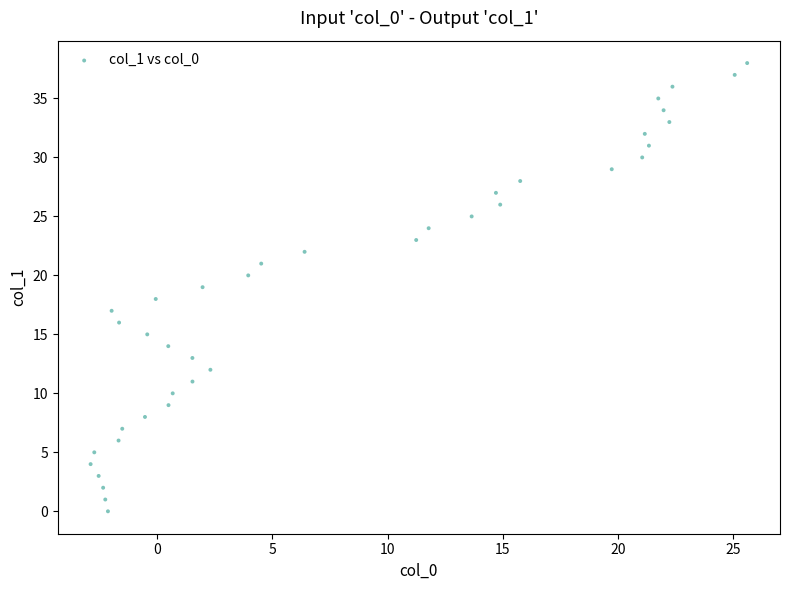

Count the number of points in this scatter plot.

39